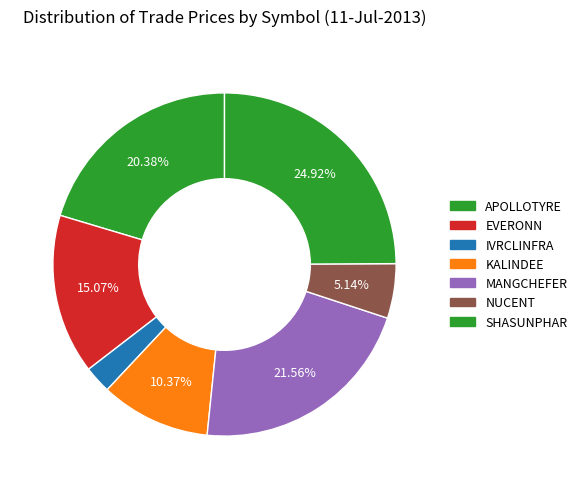

Count the number of slices in the pie.

7